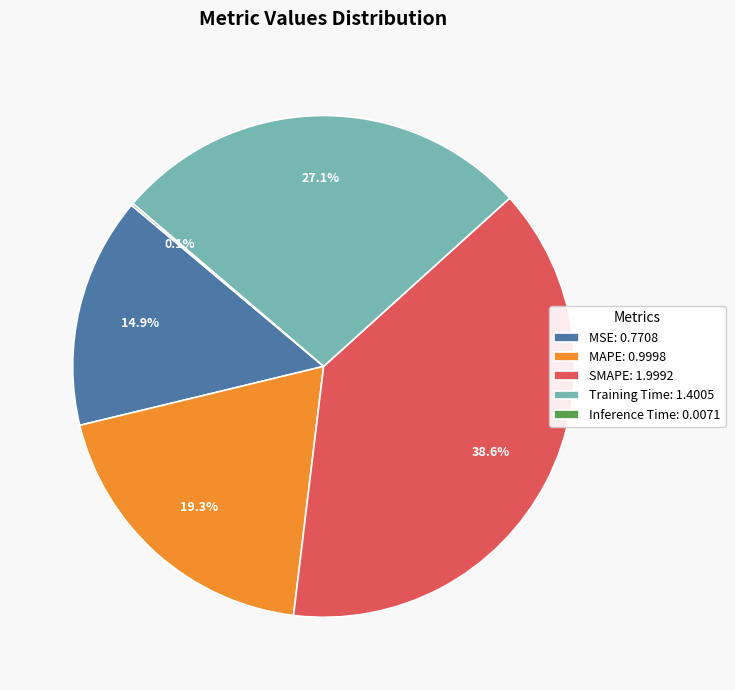

How much of the chart is everything except SMAPE?

61.4%